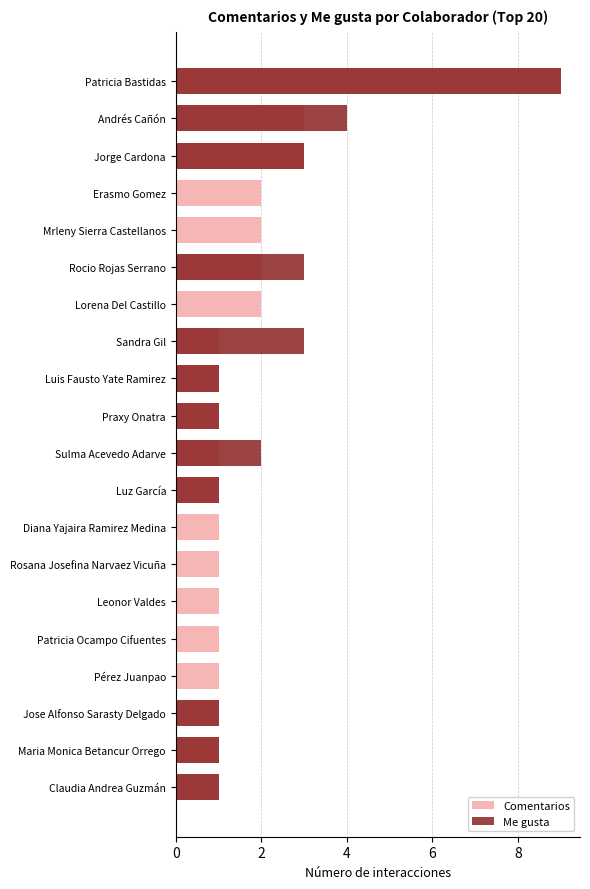

What is the approximate value of Comentarios at Sulma Acevedo Adarve?

1